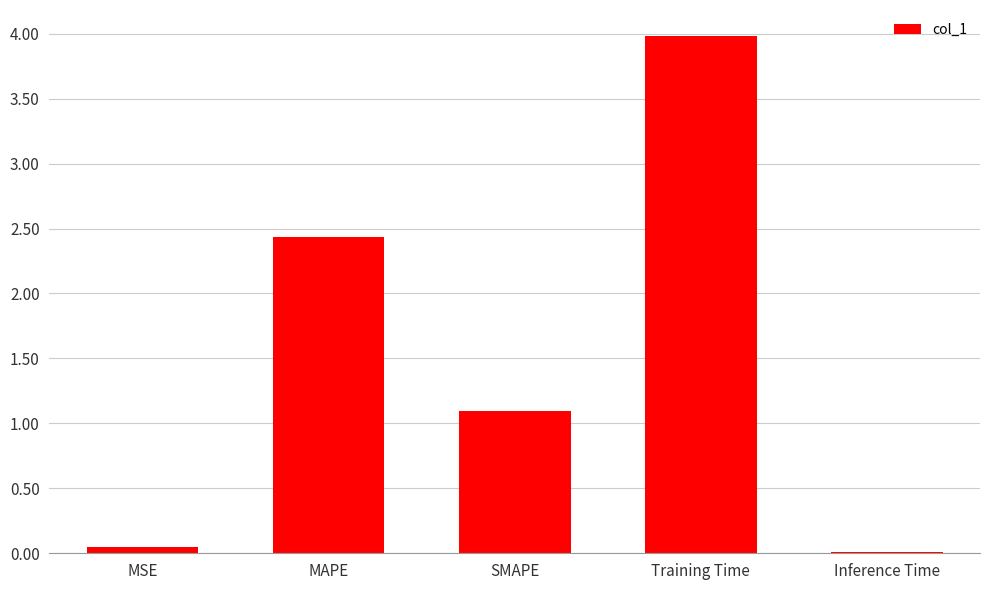

What is the value of the 3rd bar from the left?

1.1